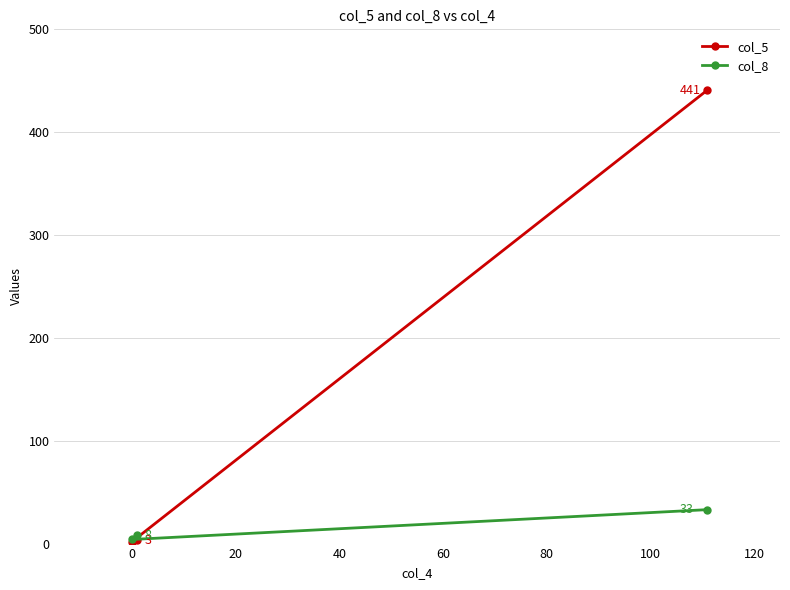

The value of col_8 at 0 is 2. True or false?

False